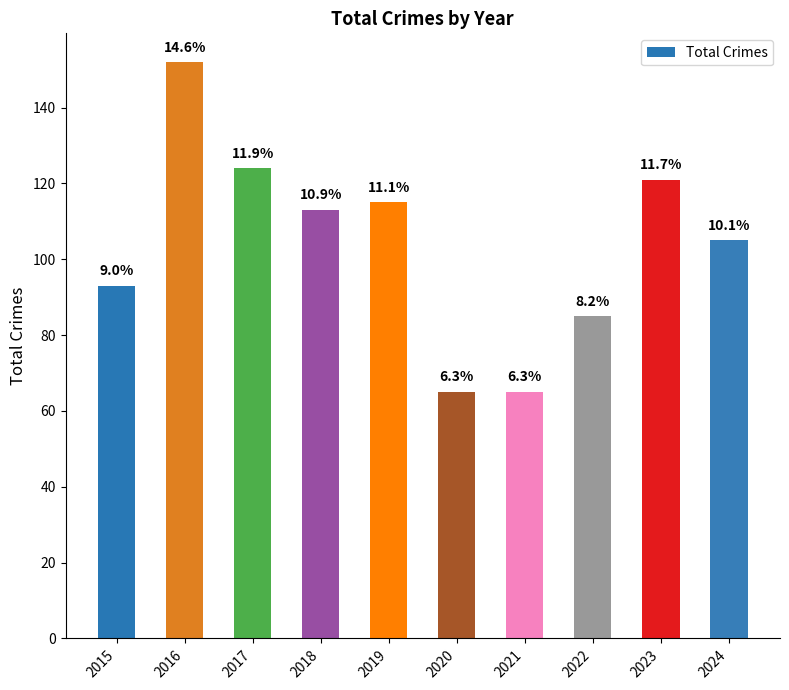

Are the bars horizontal?

No